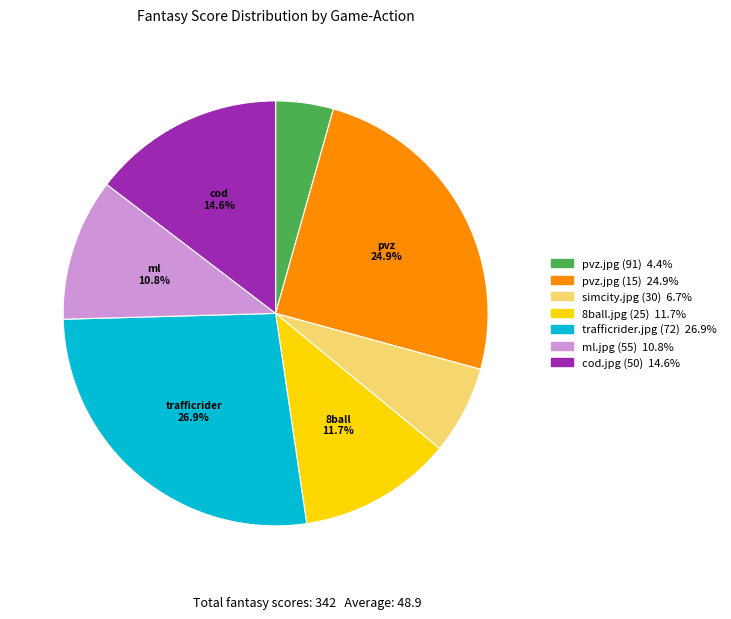

Is there any slice that represents more than half of the pie?

No